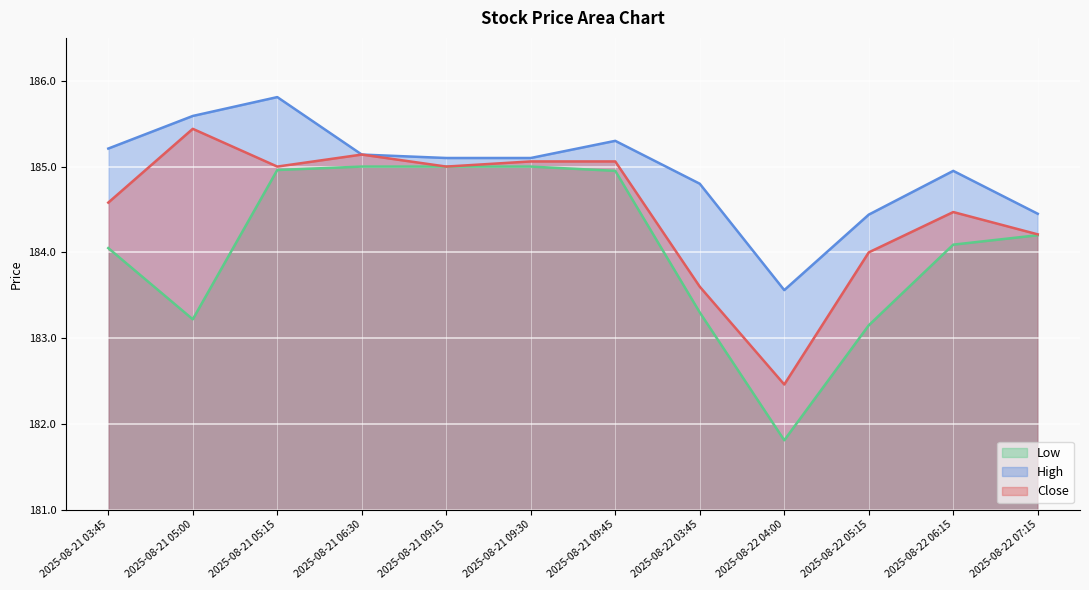

How many data points in High are above 185?

7